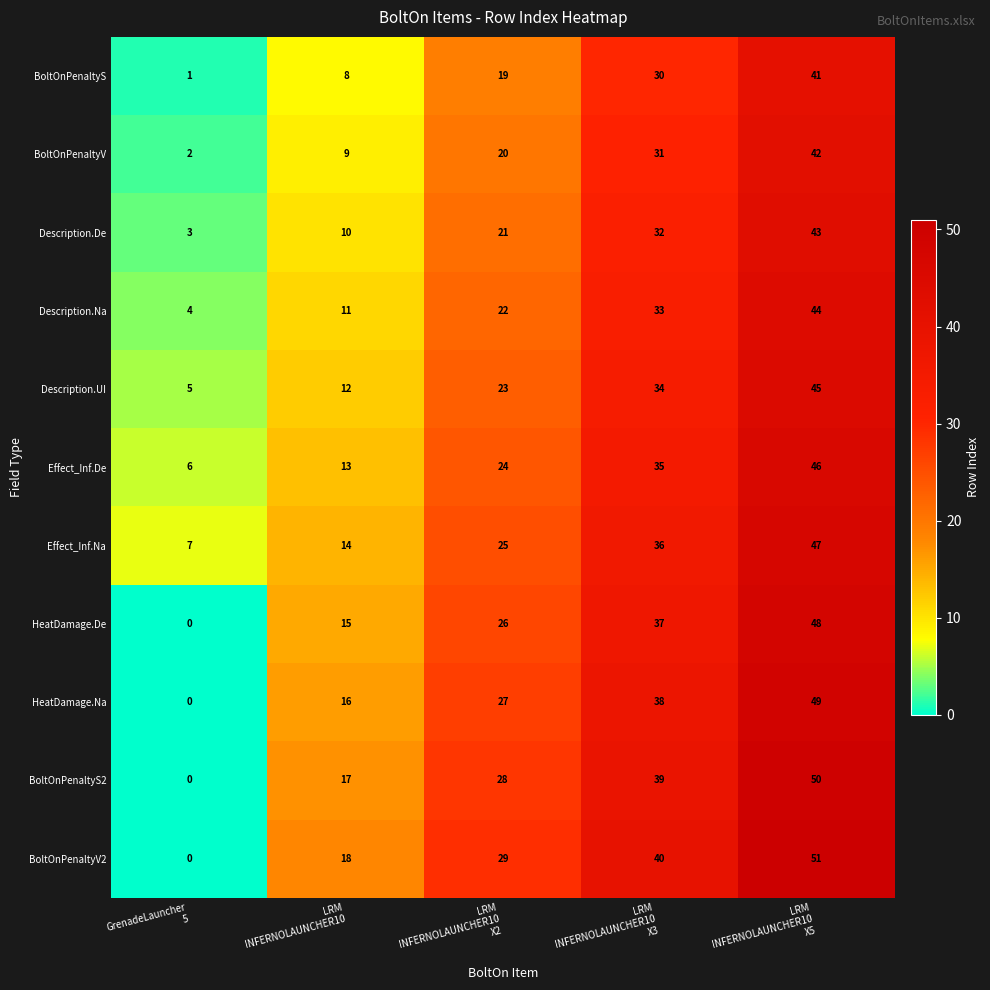

What is the sum of all Description.Na values?

114